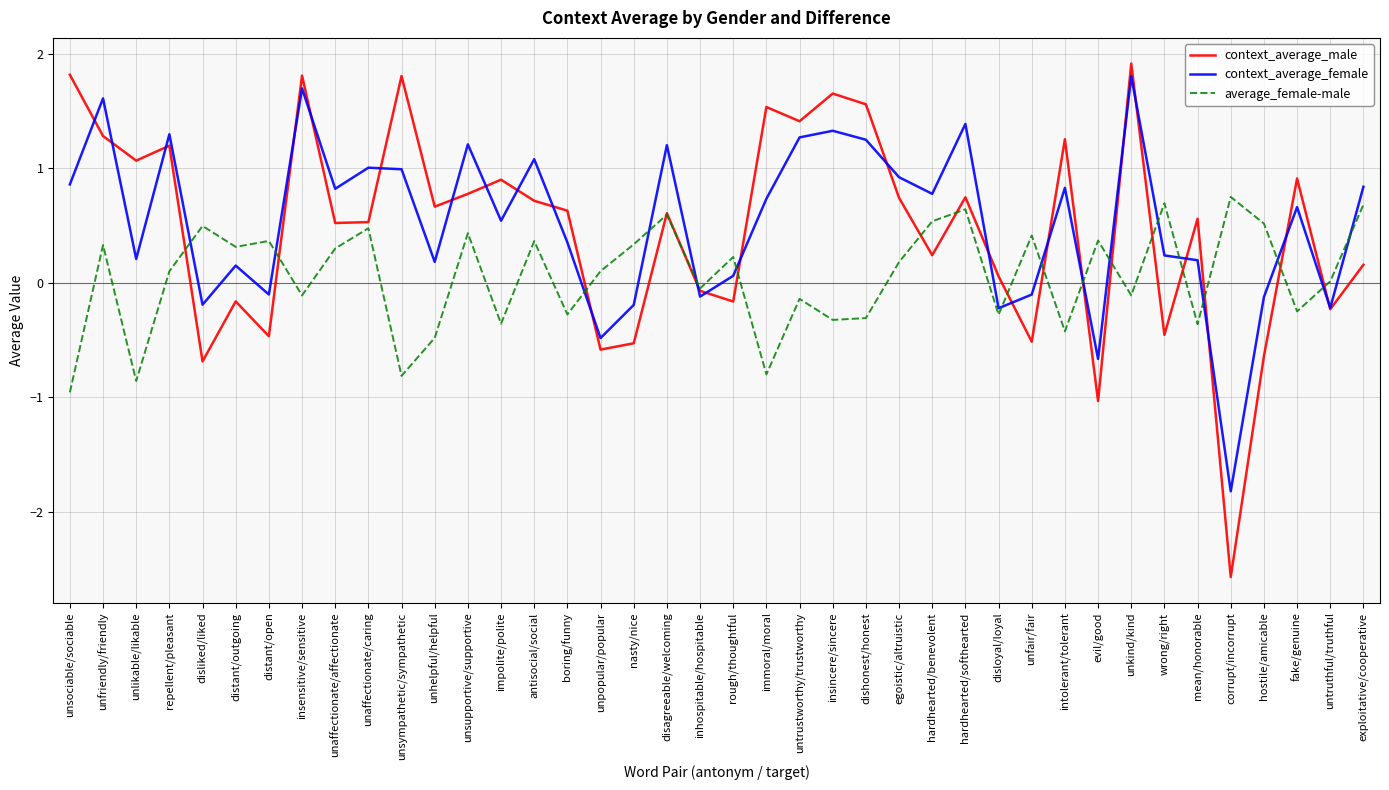

How many lines are shown in the chart?

3